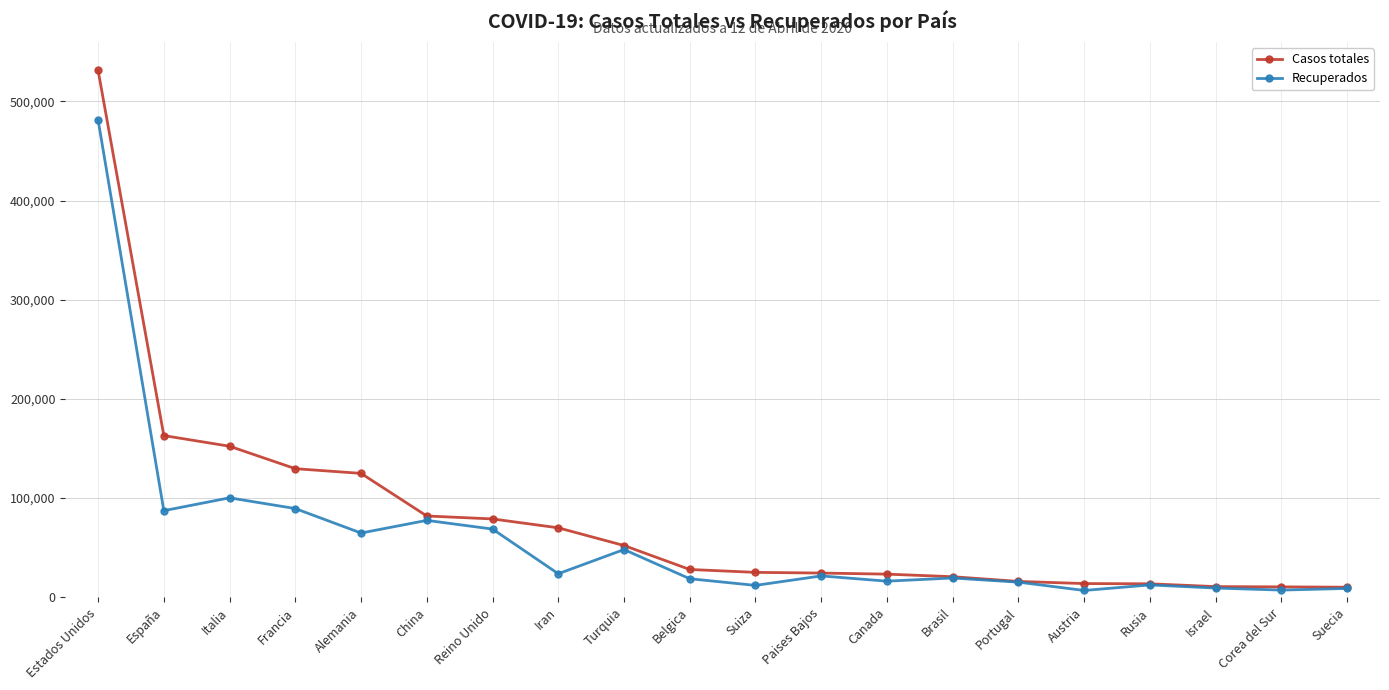

List the series in order of their overall mean, lowest first.

Recuperados, Casos totales